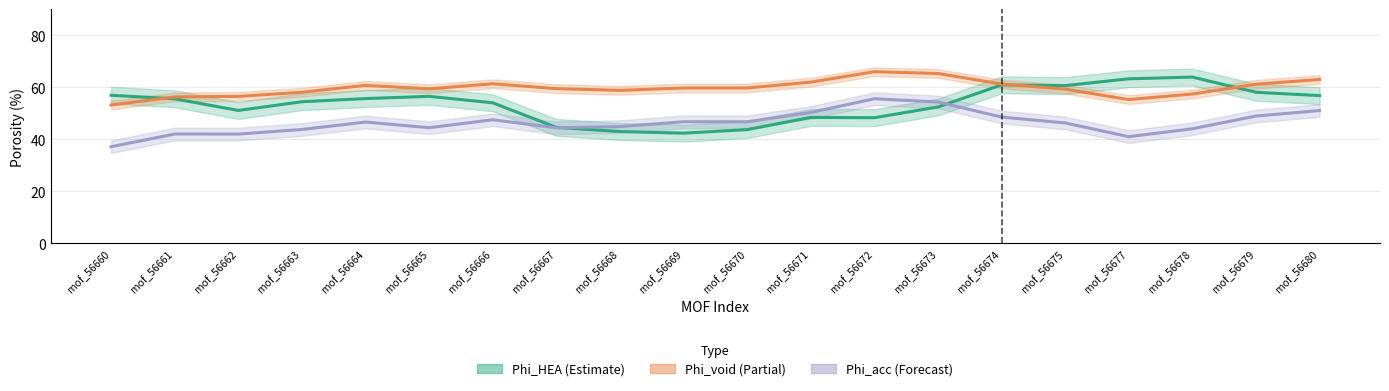

How many times do Phi_HEA and Phi_void cross each other?

3